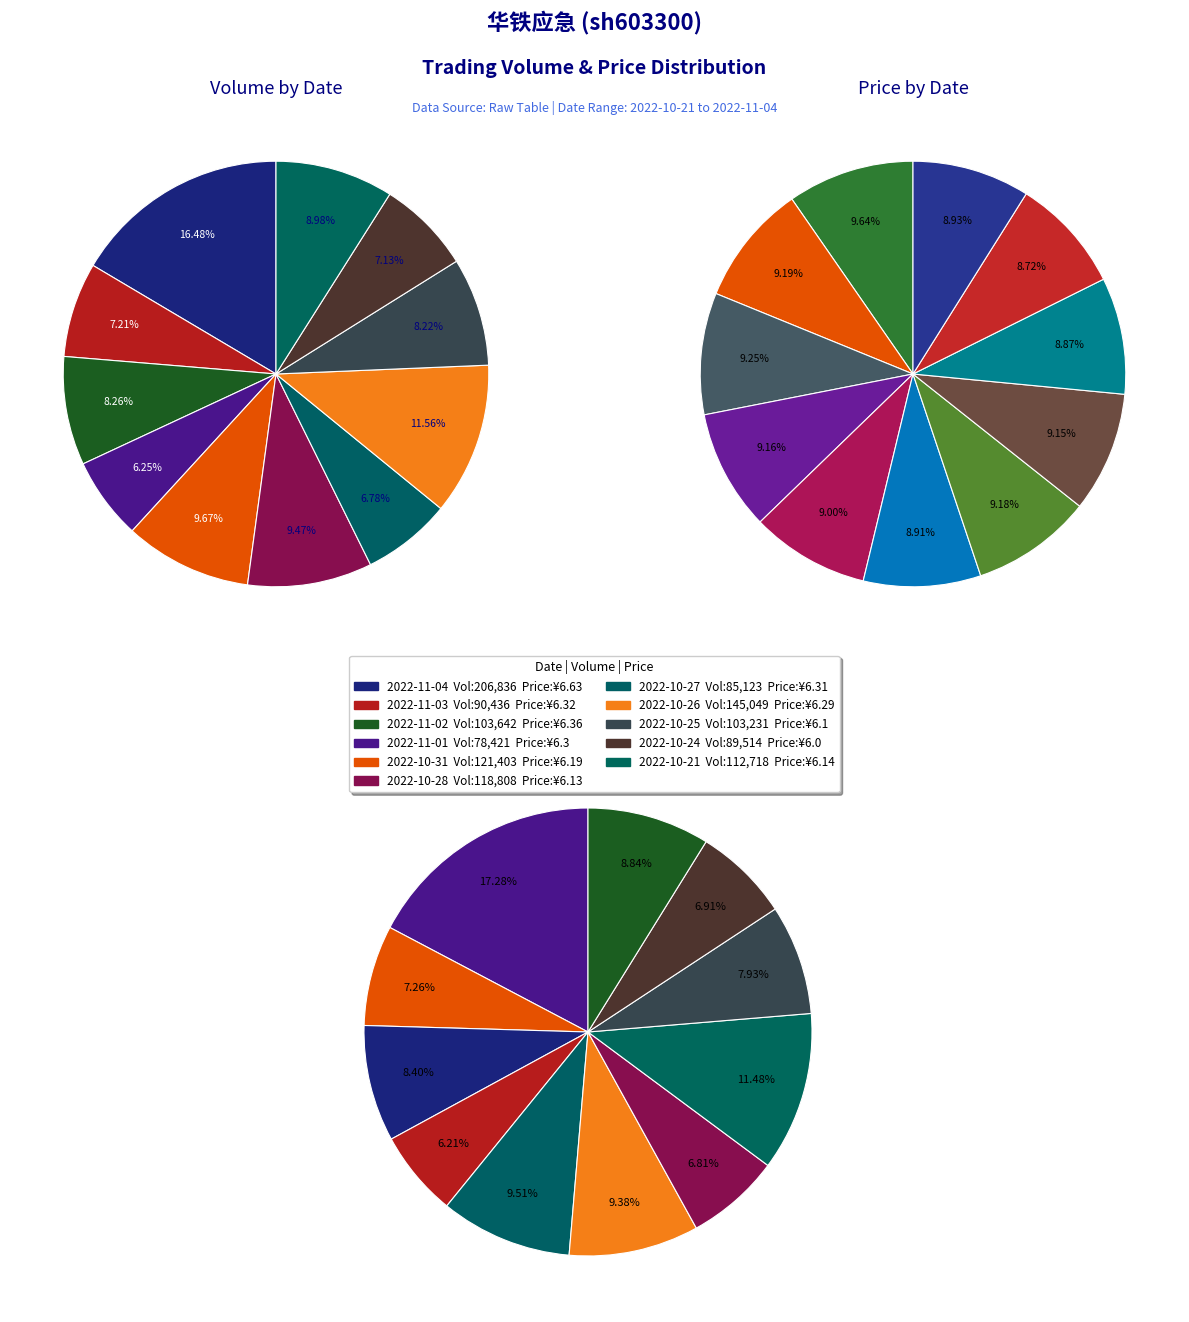

How many segments does this pie chart have?

11